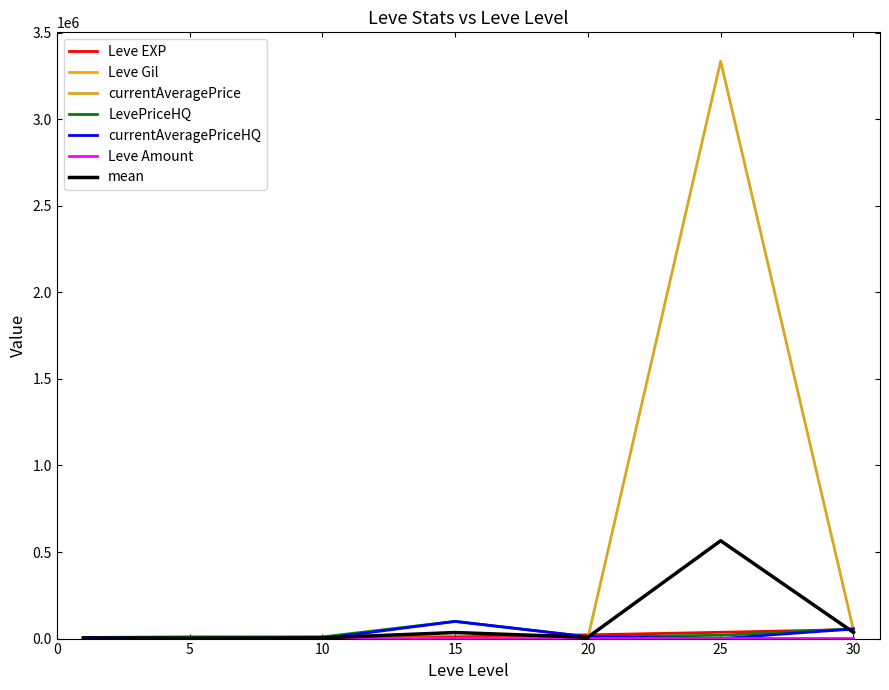

Which series has the widest spread of values?

currentAveragePrice